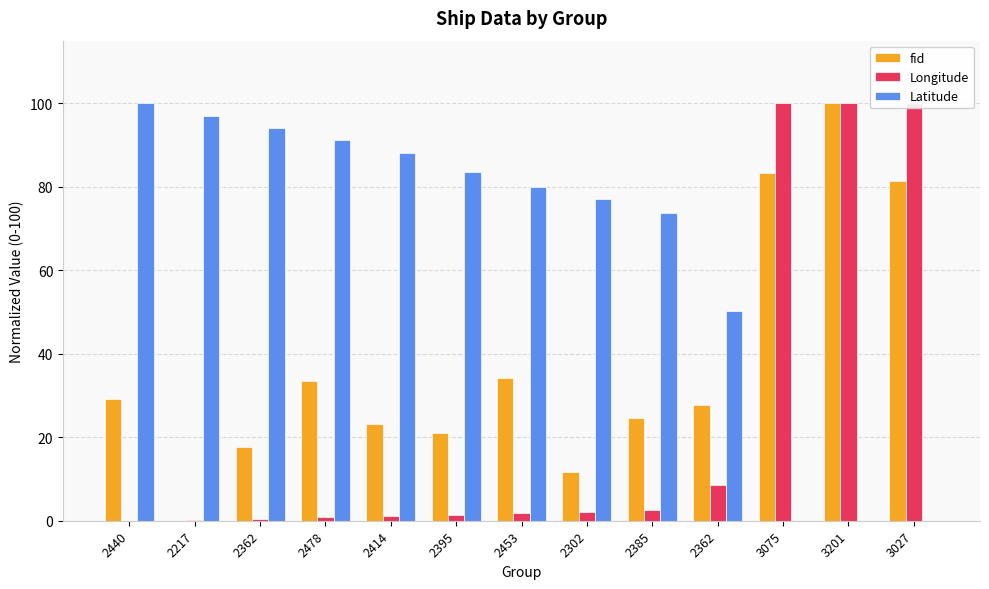

At which category is the sum across all series the highest?

3201